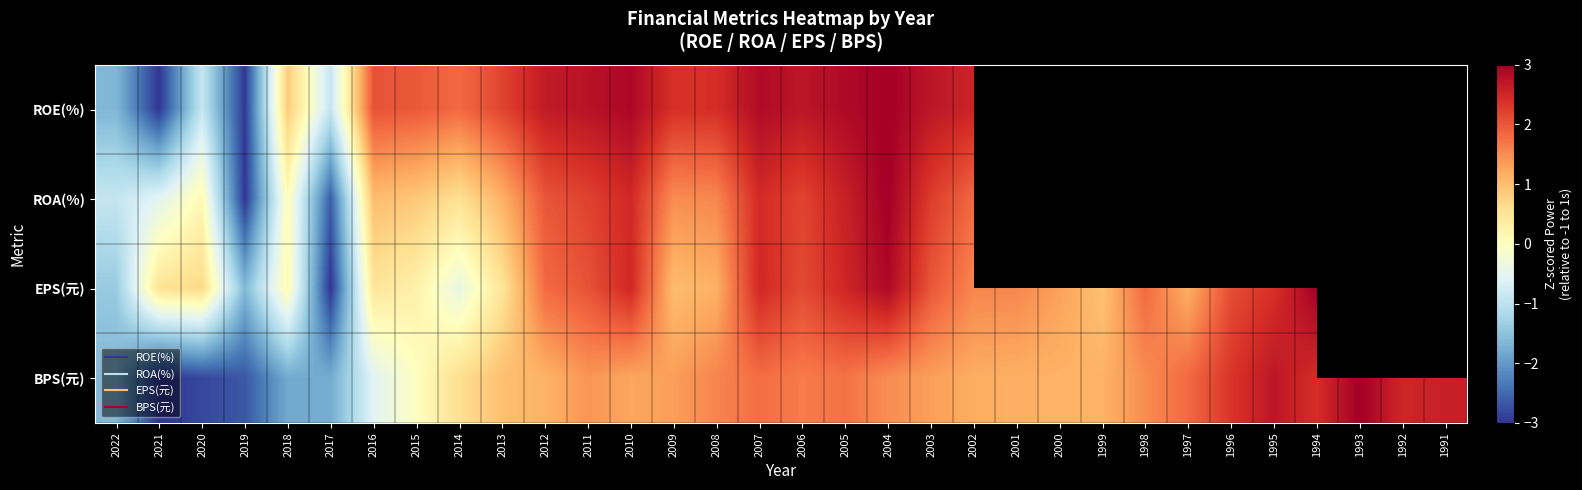

At which label is EPS(元) closest to 0?

2018